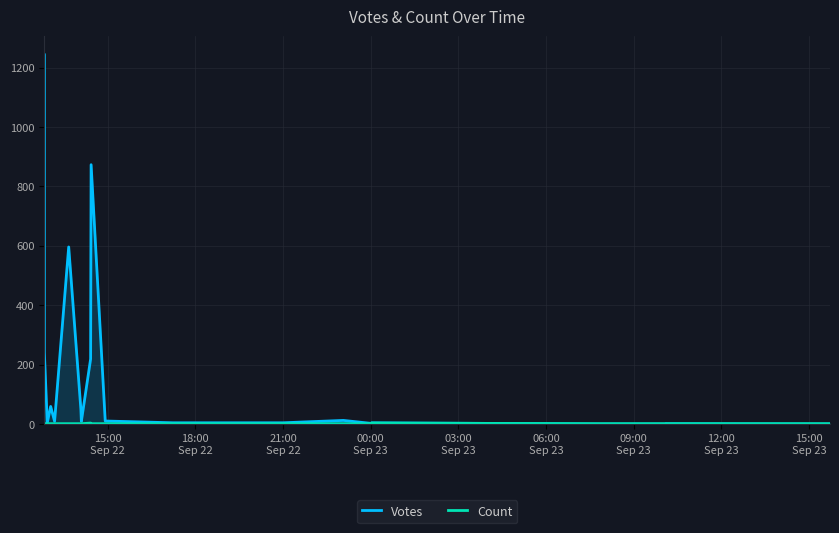

Which series has the largest range (max minus min)?

Votes